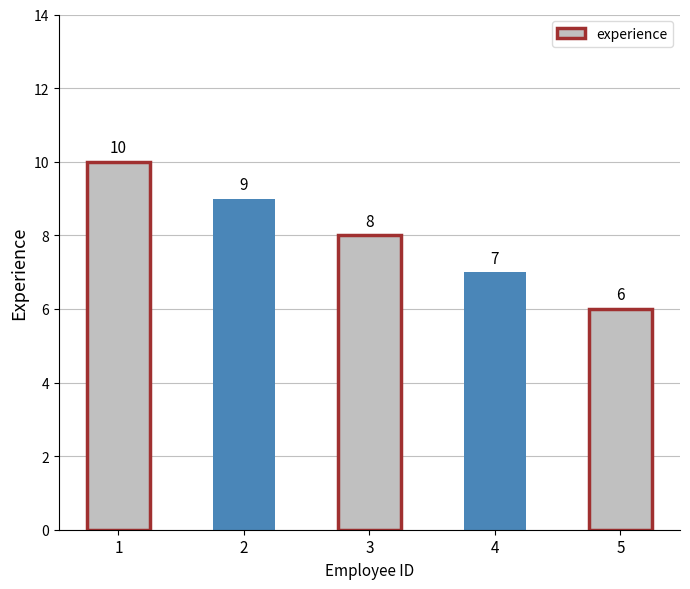

Count the values in the range 7 to 9.

3